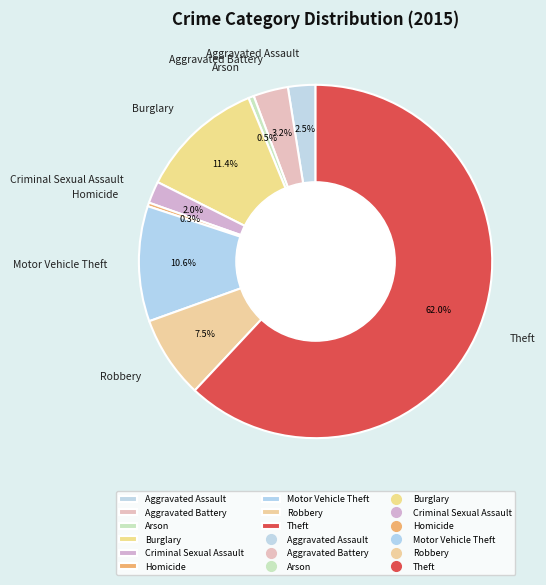

To the nearest percent, what percentage of the pie is Aggravated Battery?

3%